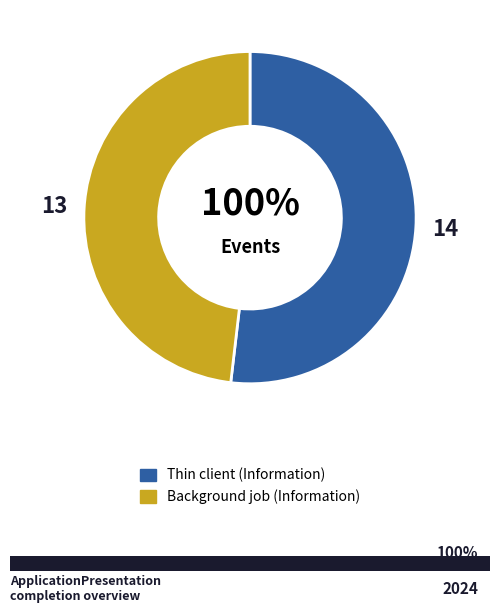

Is Information the majority of the pie?

Yes